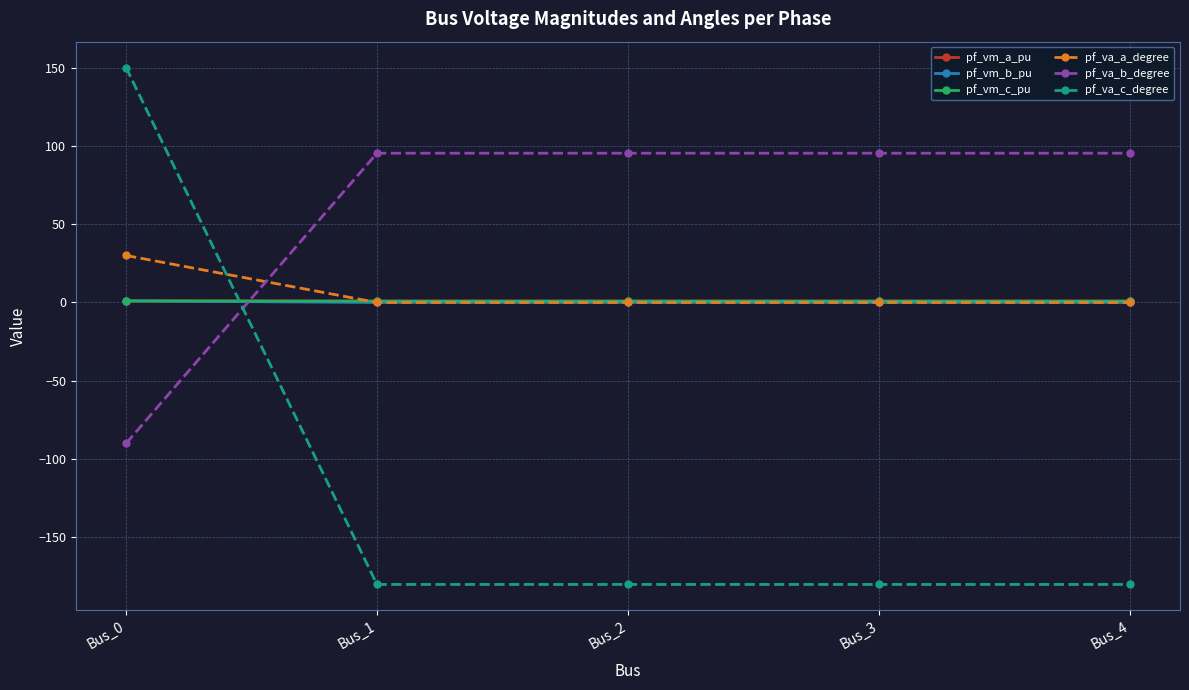

Which series has the largest total across all categories?

pf_va_b_degree